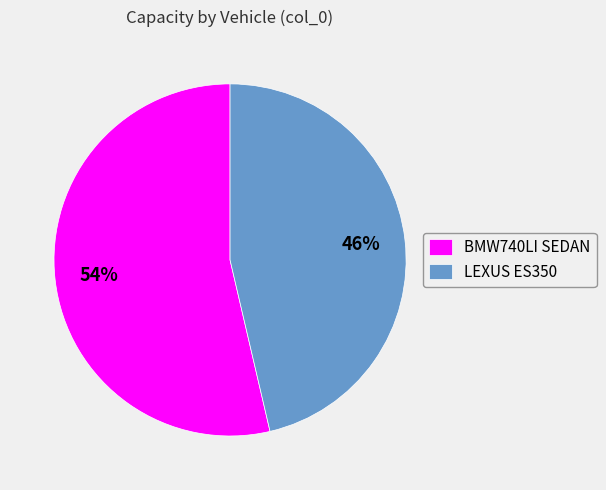

Is it true that BMW740LI SEDAN is 54% of the pie?

True